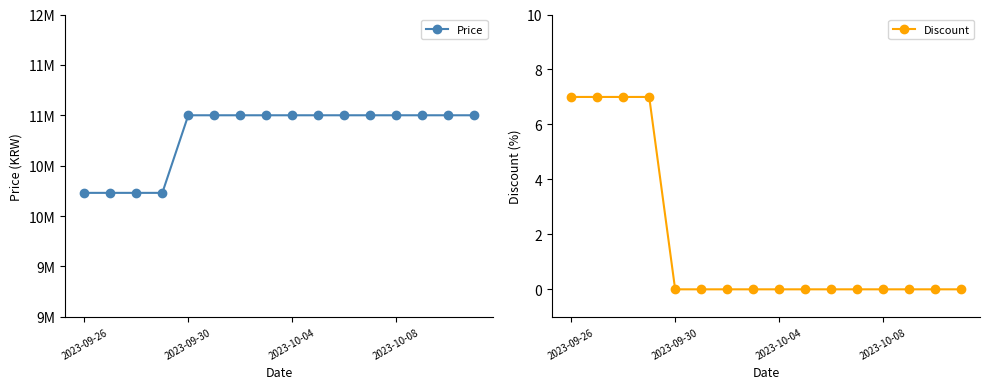

What is the maximum value for Discount?

7